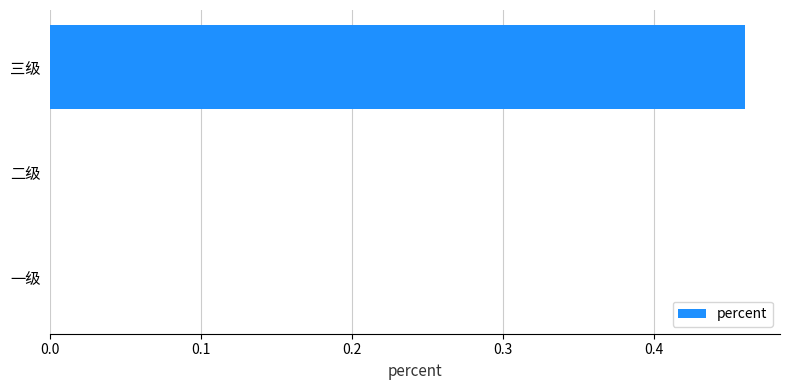

The value at 一级 is -0.2. True or false?

False